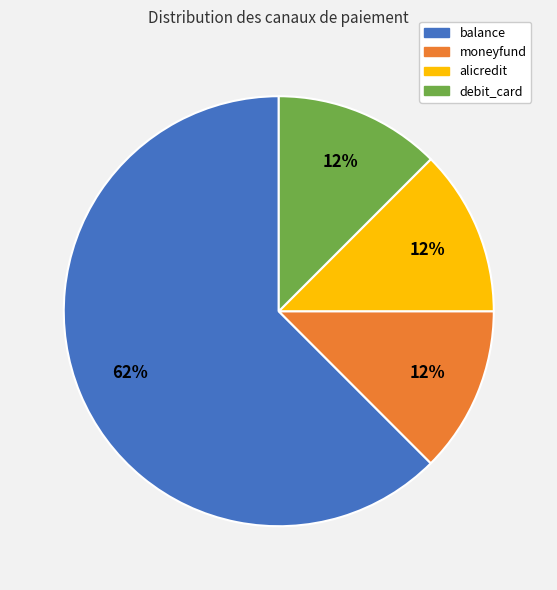

Which slice is the largest?

balance